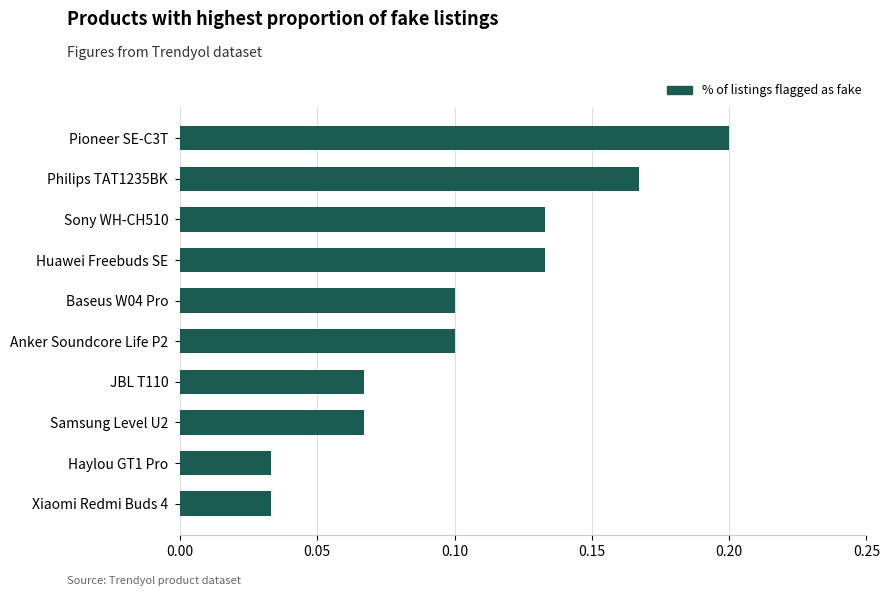

Is it true that the value at Haylou GT1 Pro is 0.1?

False